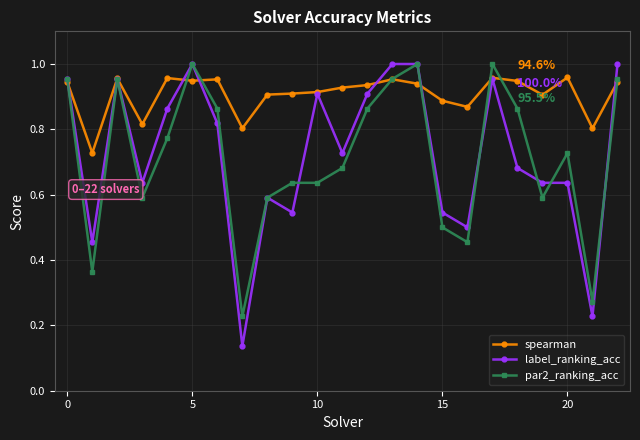

Which series has the largest total across all categories?

spearman